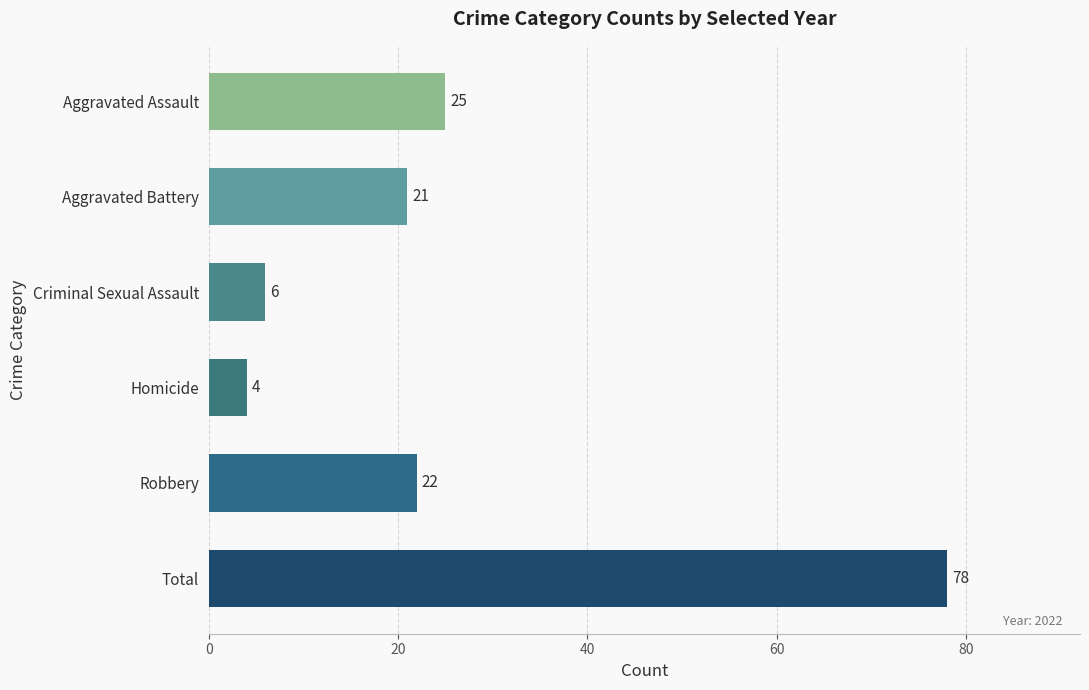

Are the bars horizontal?

Yes